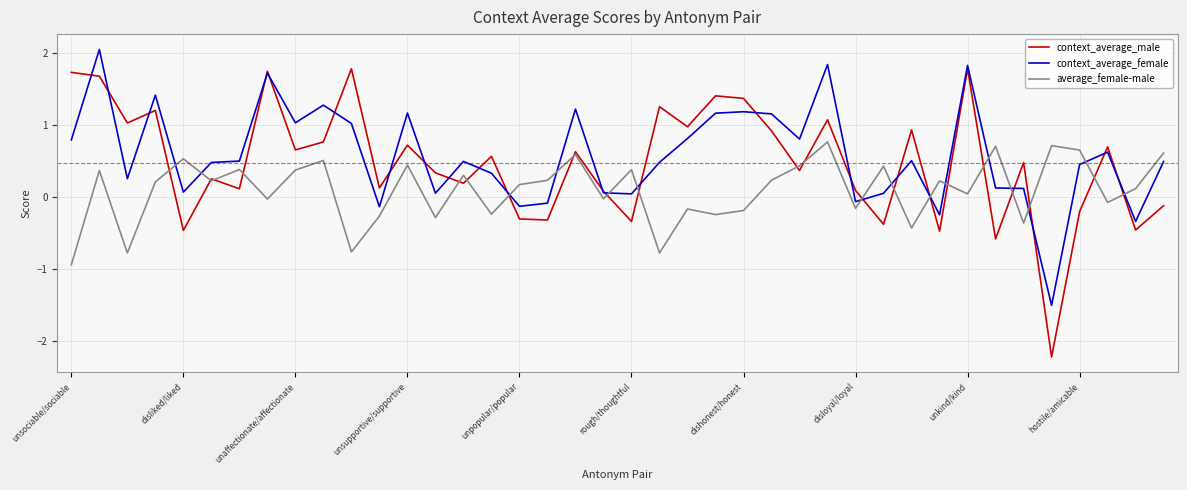

What is the smallest value displayed?

-2.2